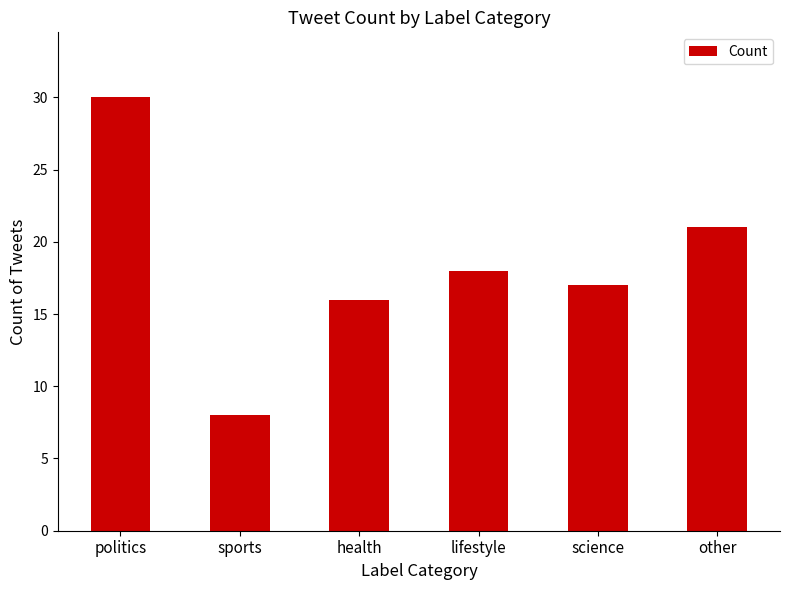

The value at health is 28. True or false?

False